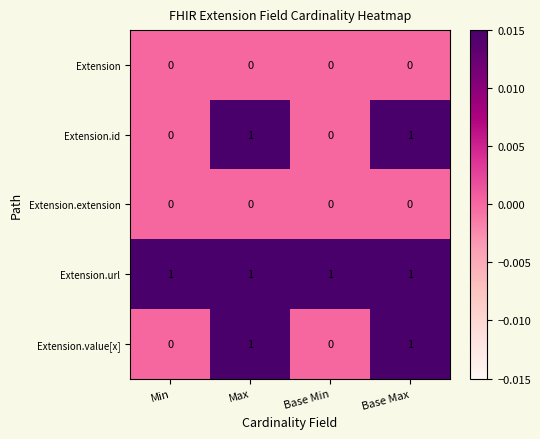

Is the value of Extension.value[x] at Max greater than the value of Extension.extension at Min?

Yes